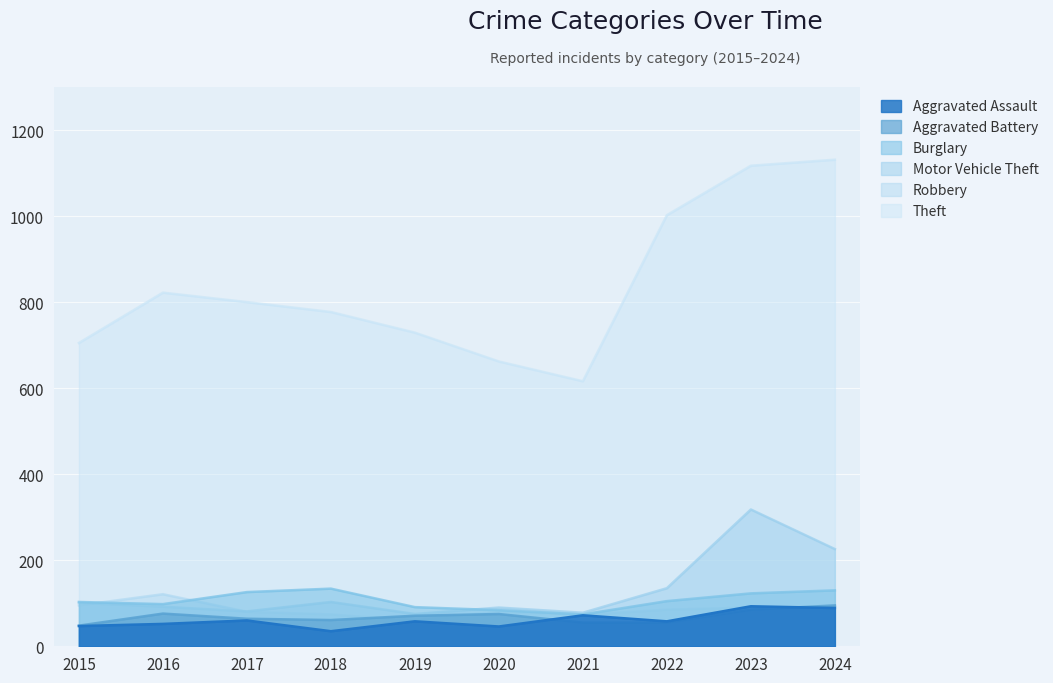

Between 2015 and 2022, which series saw the biggest shift?

Theft